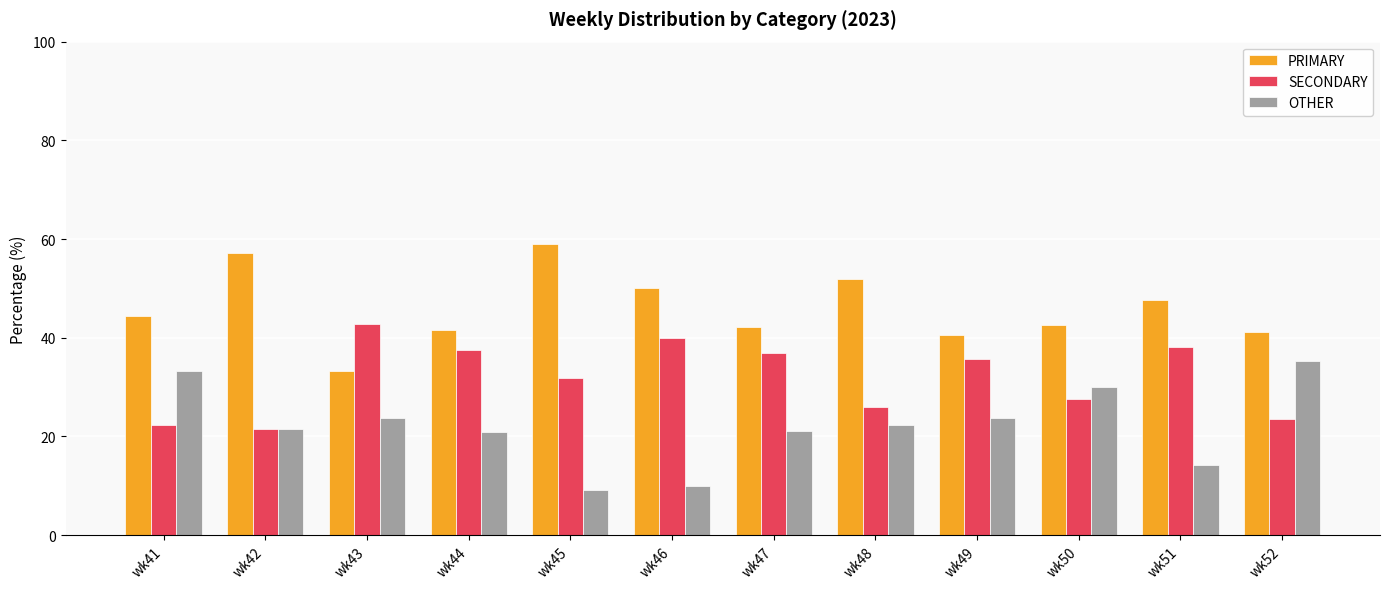

List the series in order of their overall mean, highest first.

PRIMARY, SECONDARY, OTHER